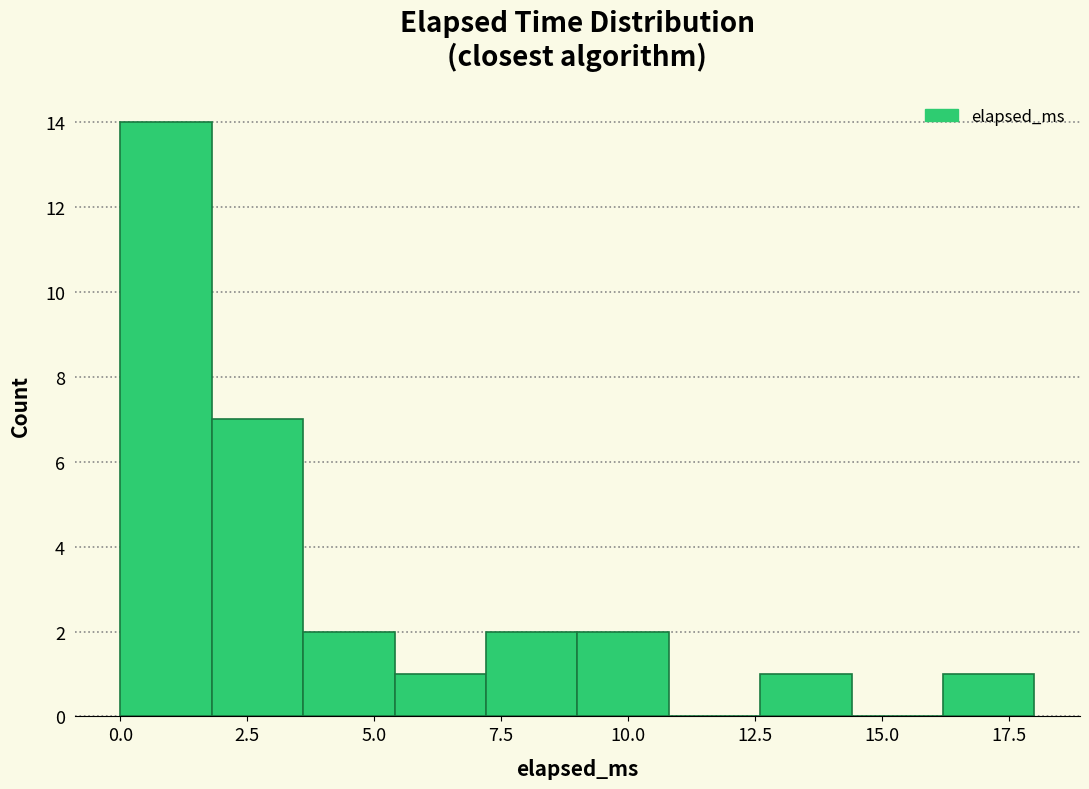

Around what value on the x-axis is the tallest bar? Give the approximate position of its centre, as read against the axis.

1.0